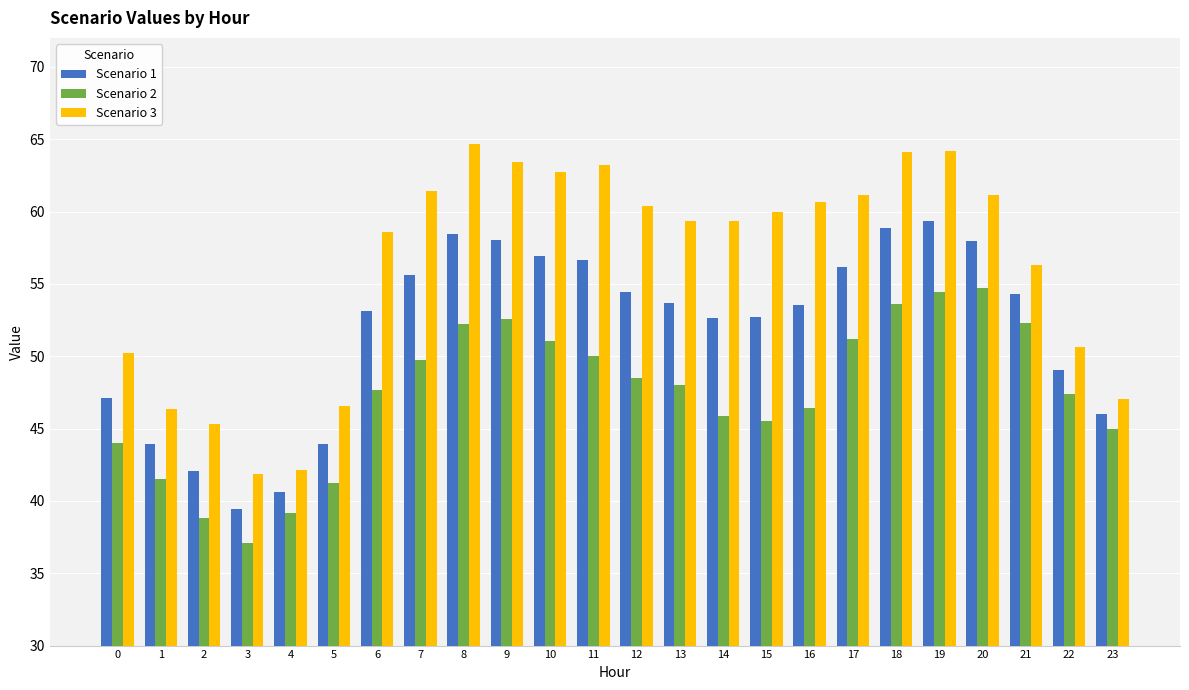

List the series in order of their peak value, lowest first.

Scenario 2, Scenario 1, Scenario 3